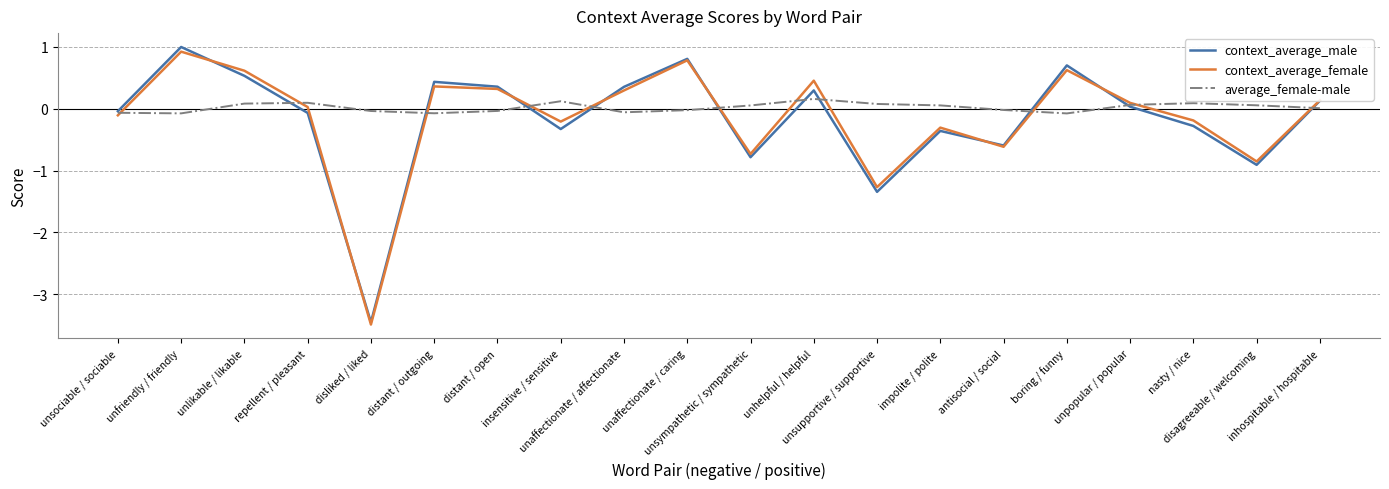

At which category is the sum across all series the highest?

unfriendly / friendly